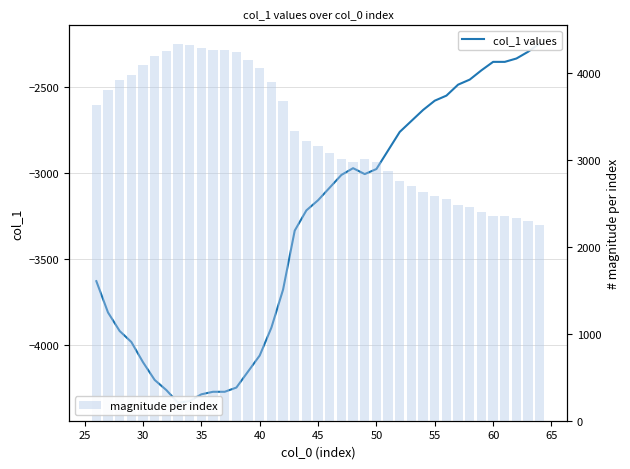

At how many categories does at least one series exceed -1874?

39